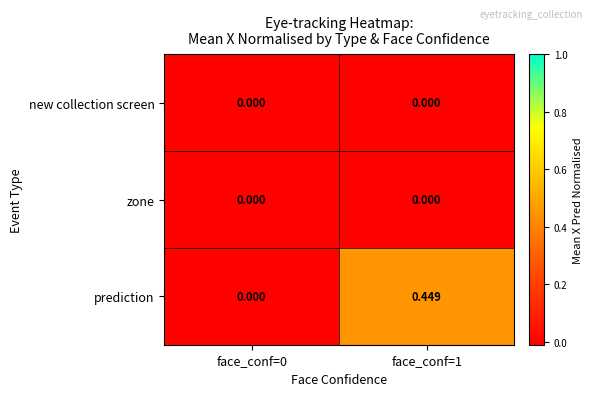

Which series has the largest total across all categories?

prediction